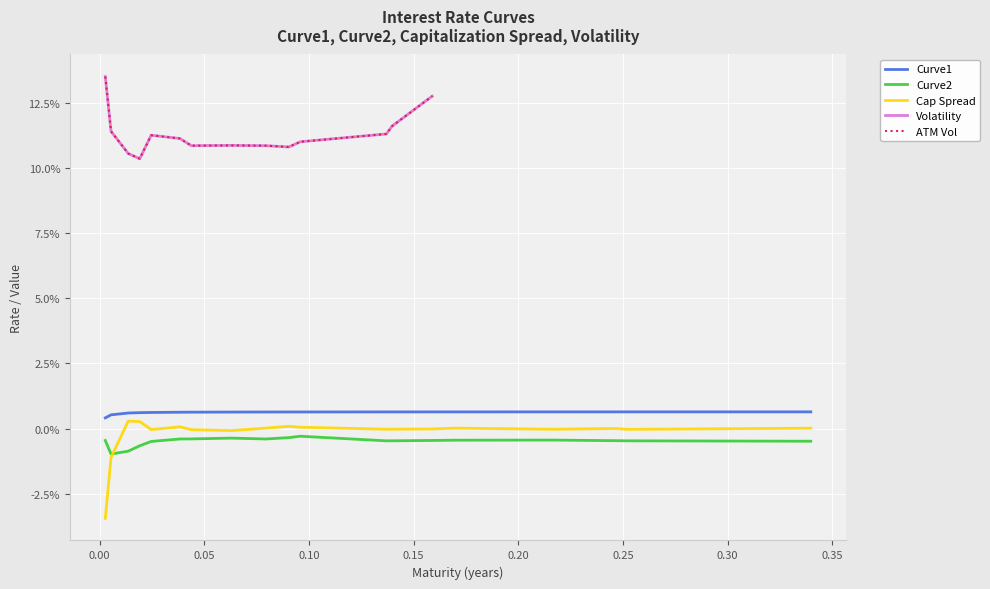

The chart shows a value of 0.0 at 7. True or false?

False